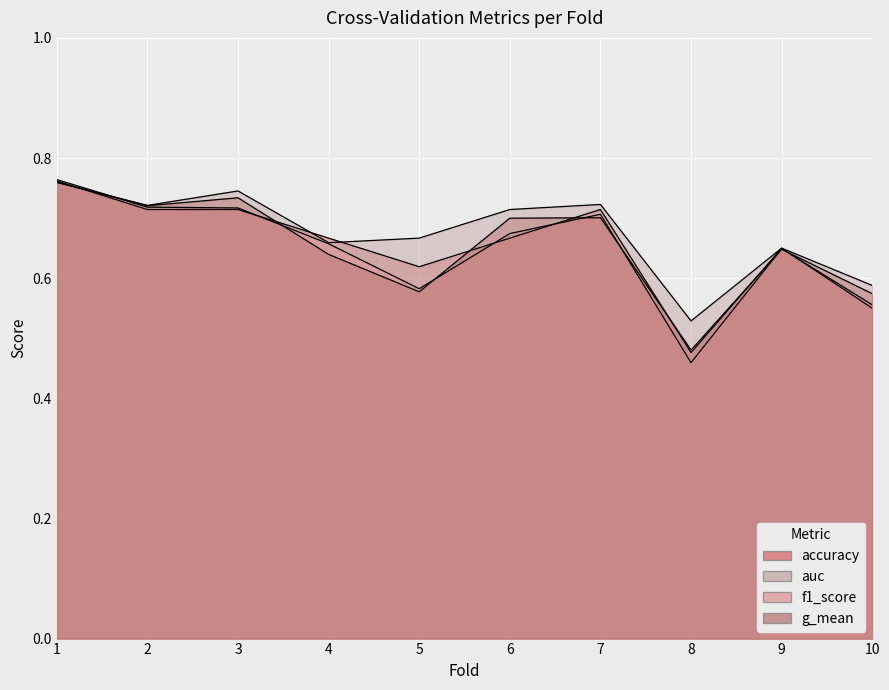

Is it true that accuracy equals 1.0 at 2?

False